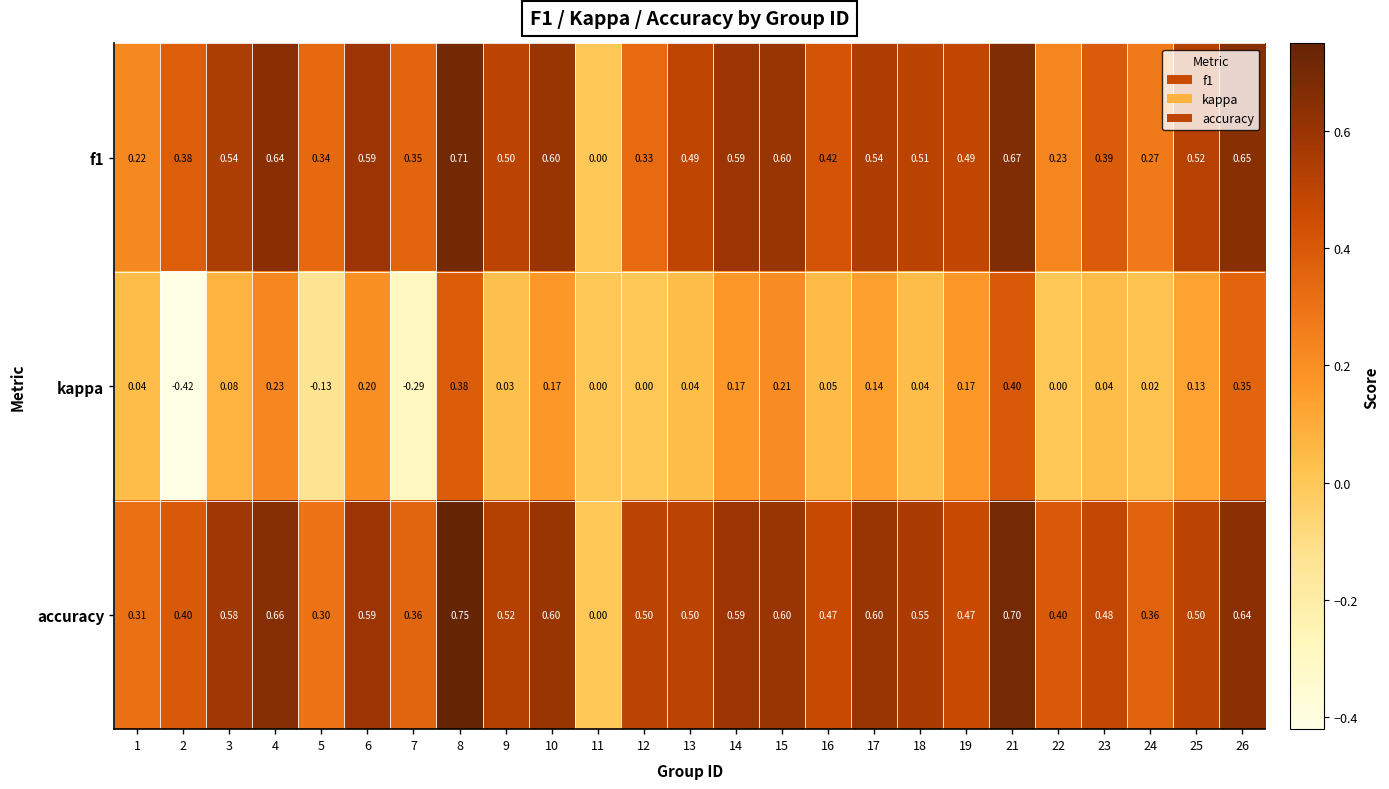

Which series has the largest total across all categories?

accuracy